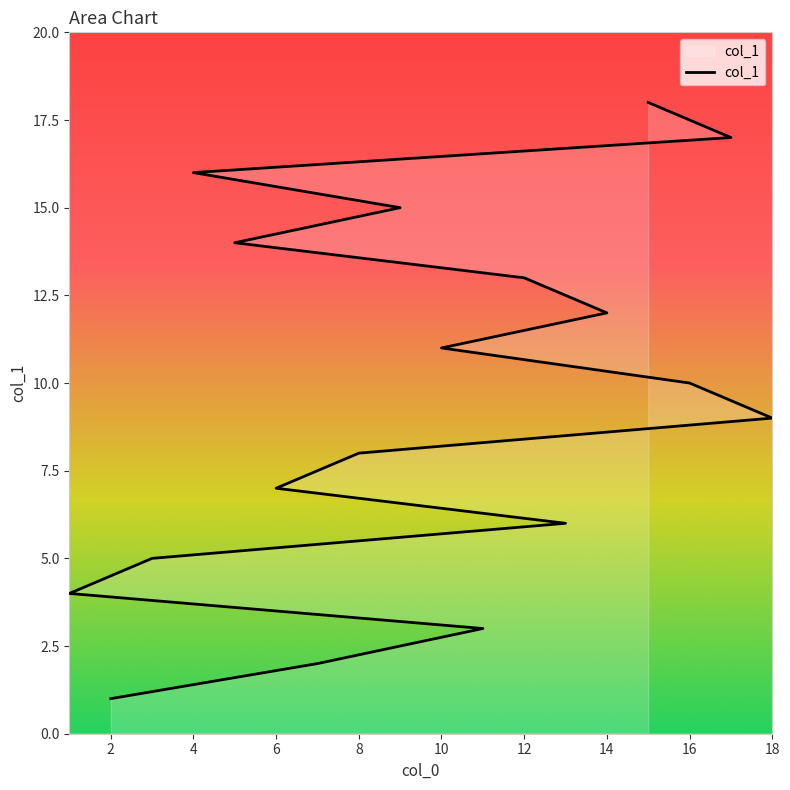

What is the greatest value displayed?

18